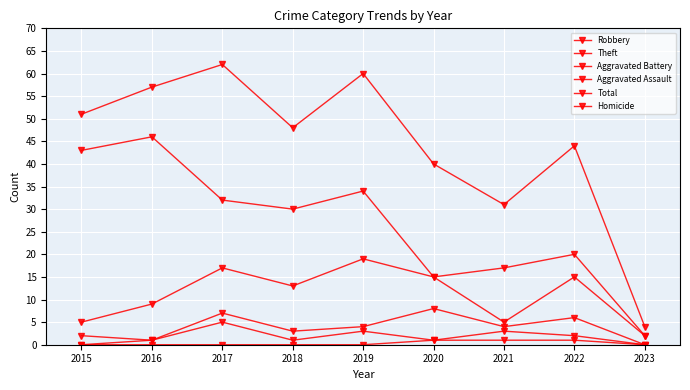

True or false: Robbery has a value of 3 at 2016.

False